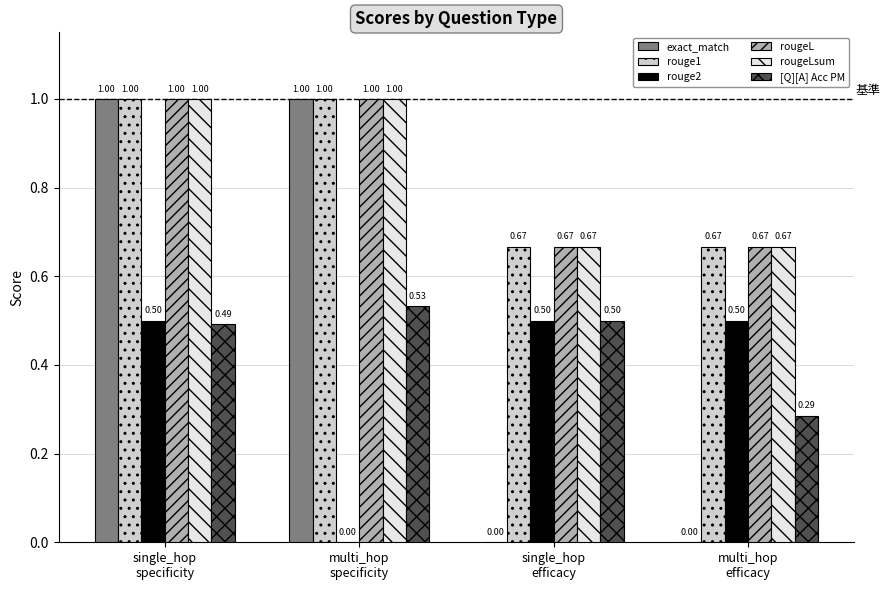

How many distinct data groups are displayed?

6